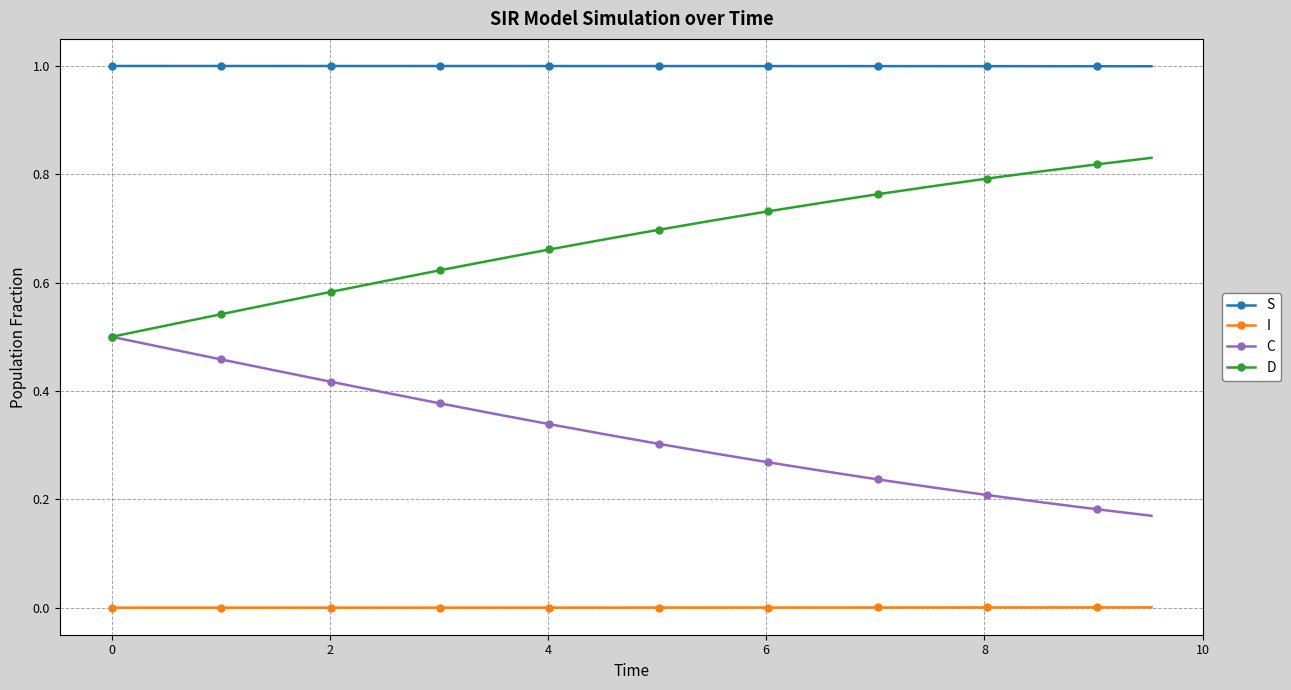

What is the average value of the S series?

1.0